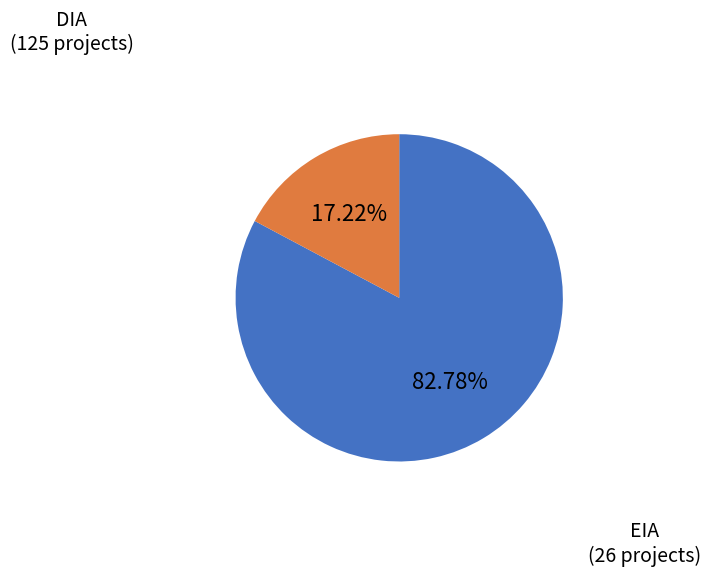

Is there any slice that represents more than half of the pie?

Yes